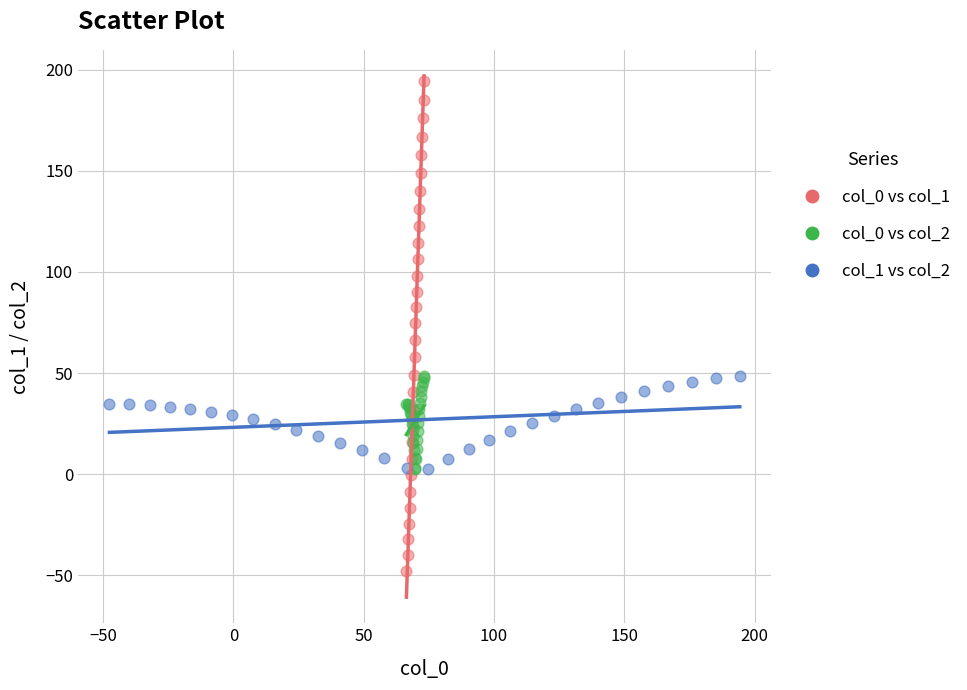

Which series reaches the maximum Y coordinate?

col_0 vs col_1